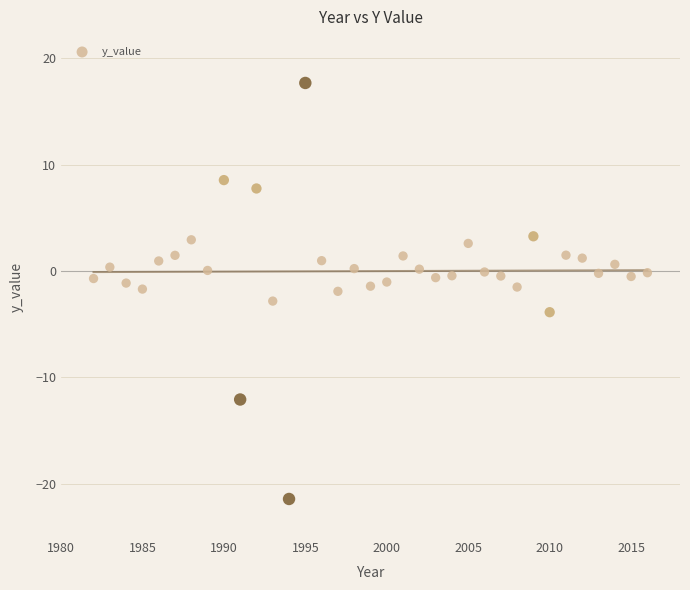

What is the range of X values (max minus min)?

34.0